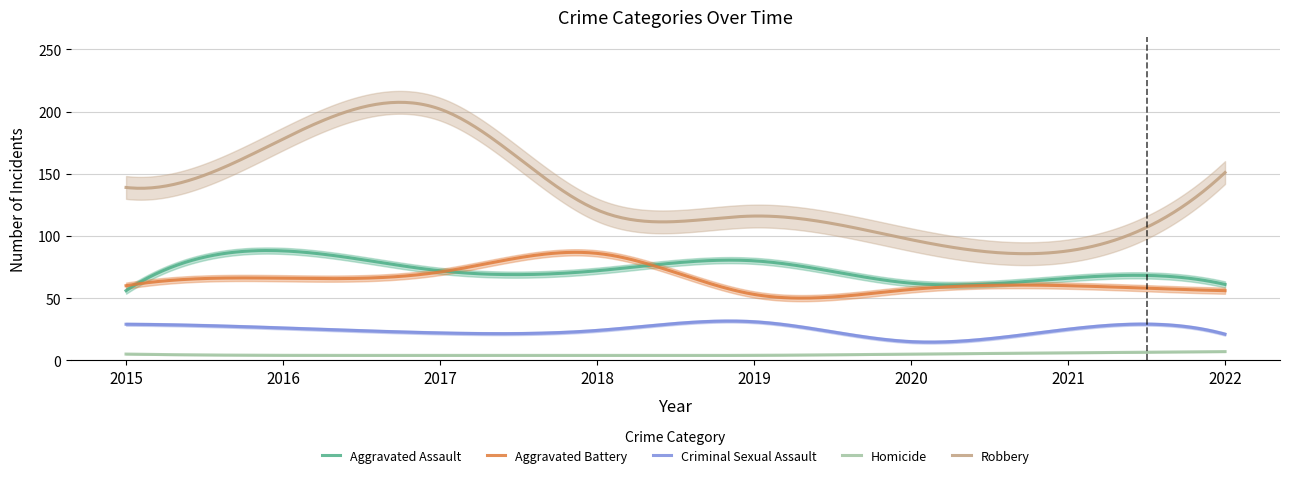

The value of Robbery at 2016 is 92. True or false?

False